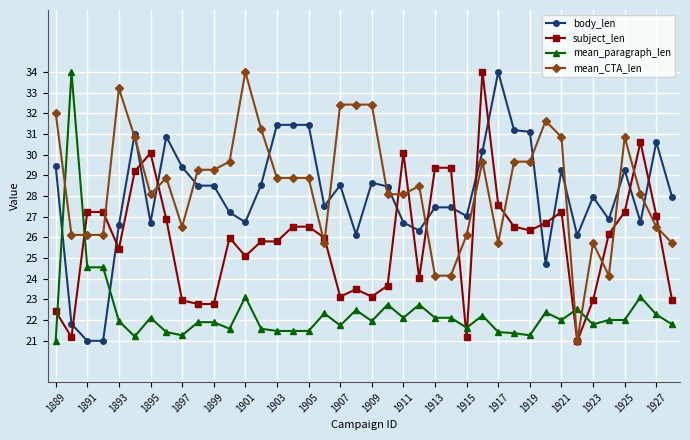

What is the lowest value of the mean_paragraph_len series?

21.0